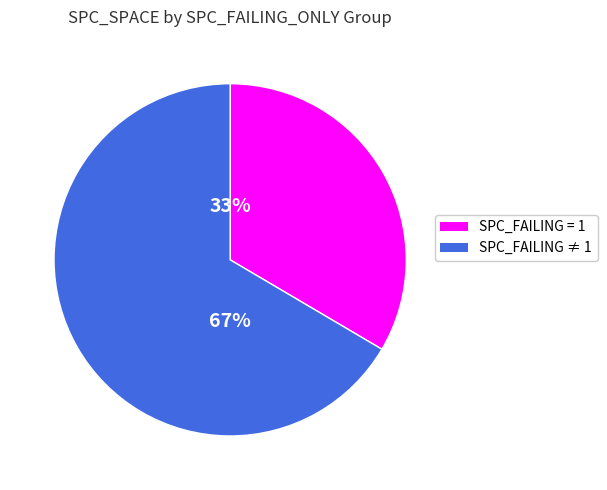

Is there a majority slice in this chart?

Yes